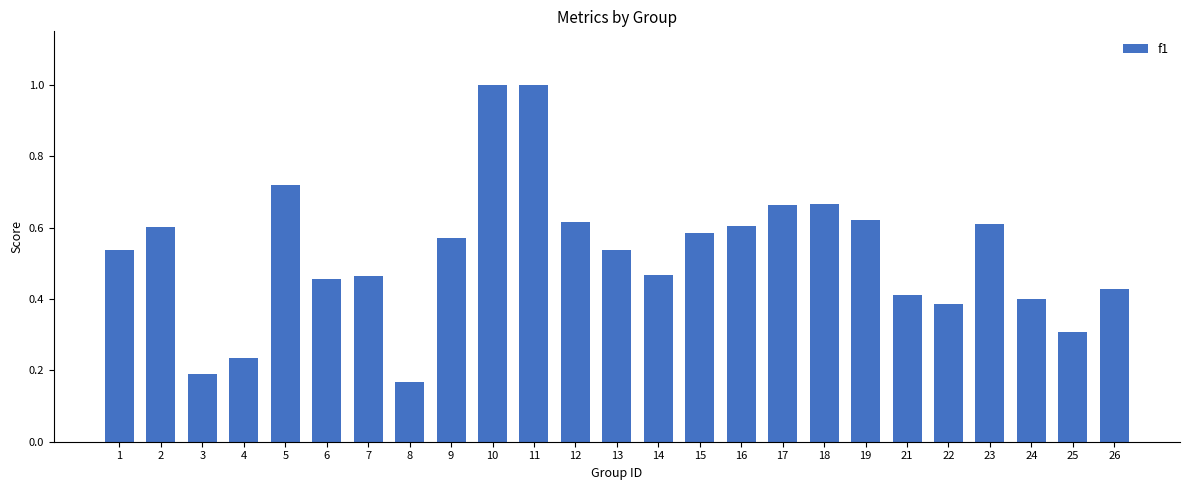

The chart shows a value of 0.9 at 18. True or false?

False